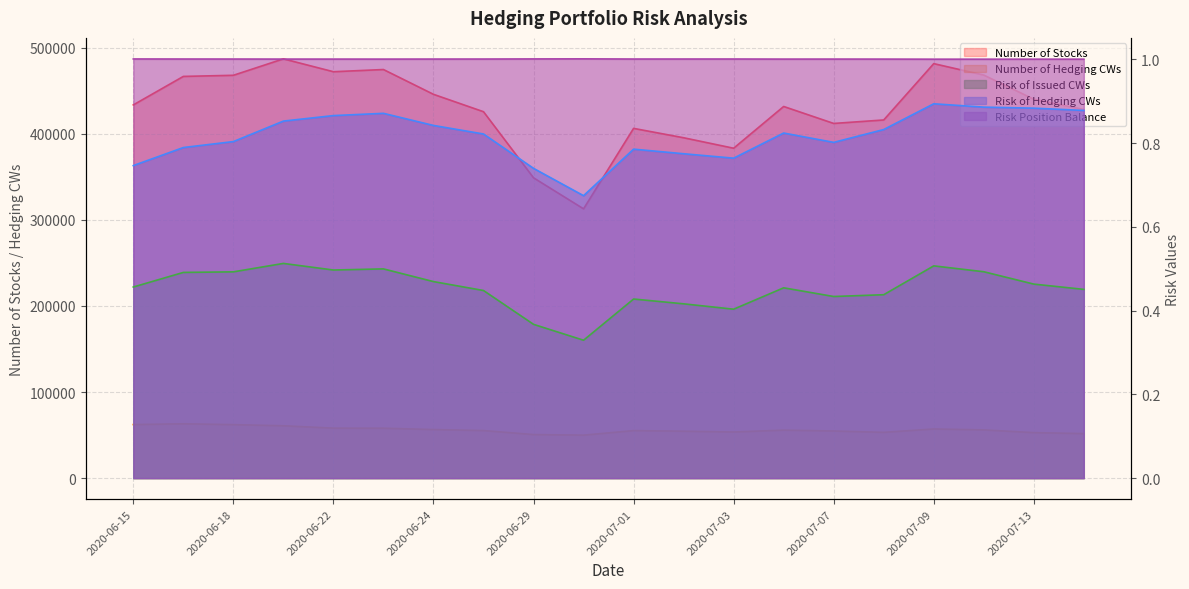

Which category has the lowest value across all series?

2020-06-30